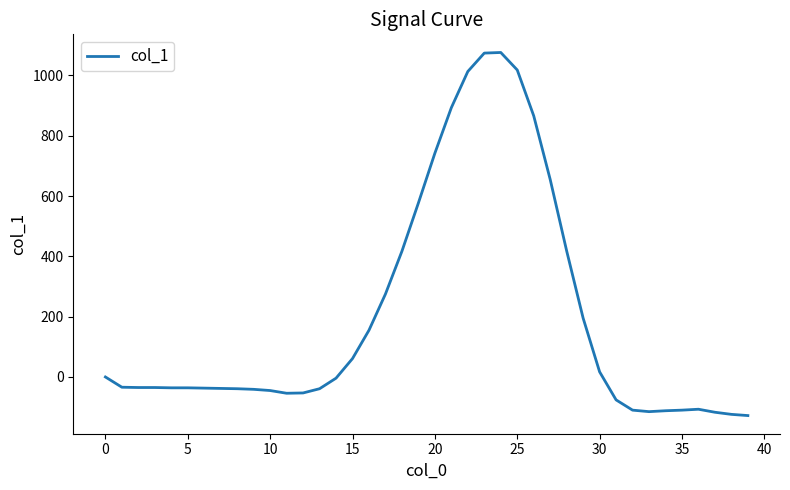

What is the smallest value displayed?

-128